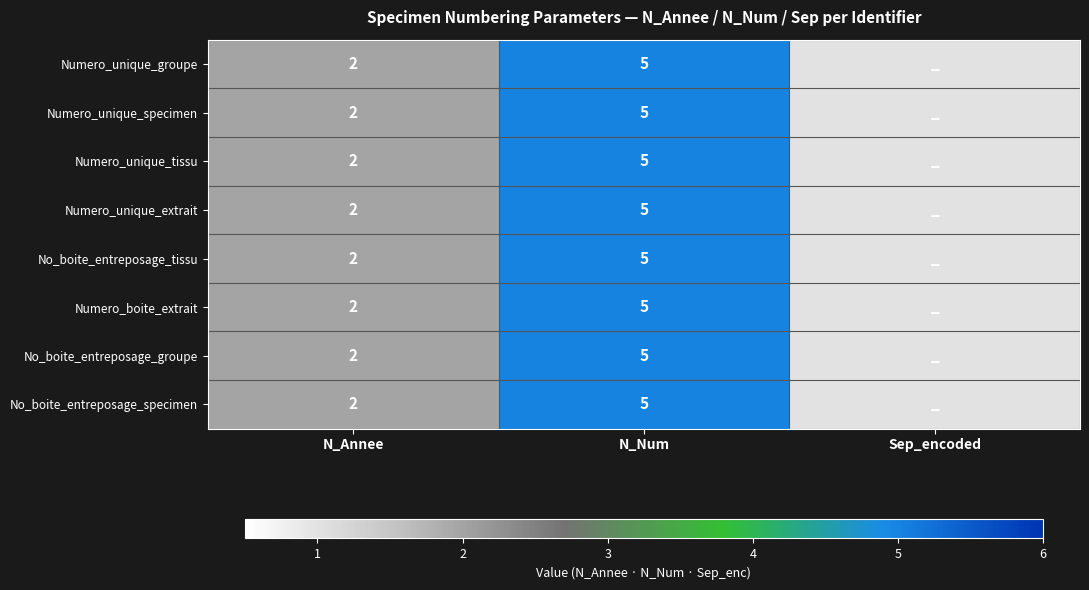

What is the sum of the No_boite_entreposage_specimen values at N_Num and N_Annee?

7